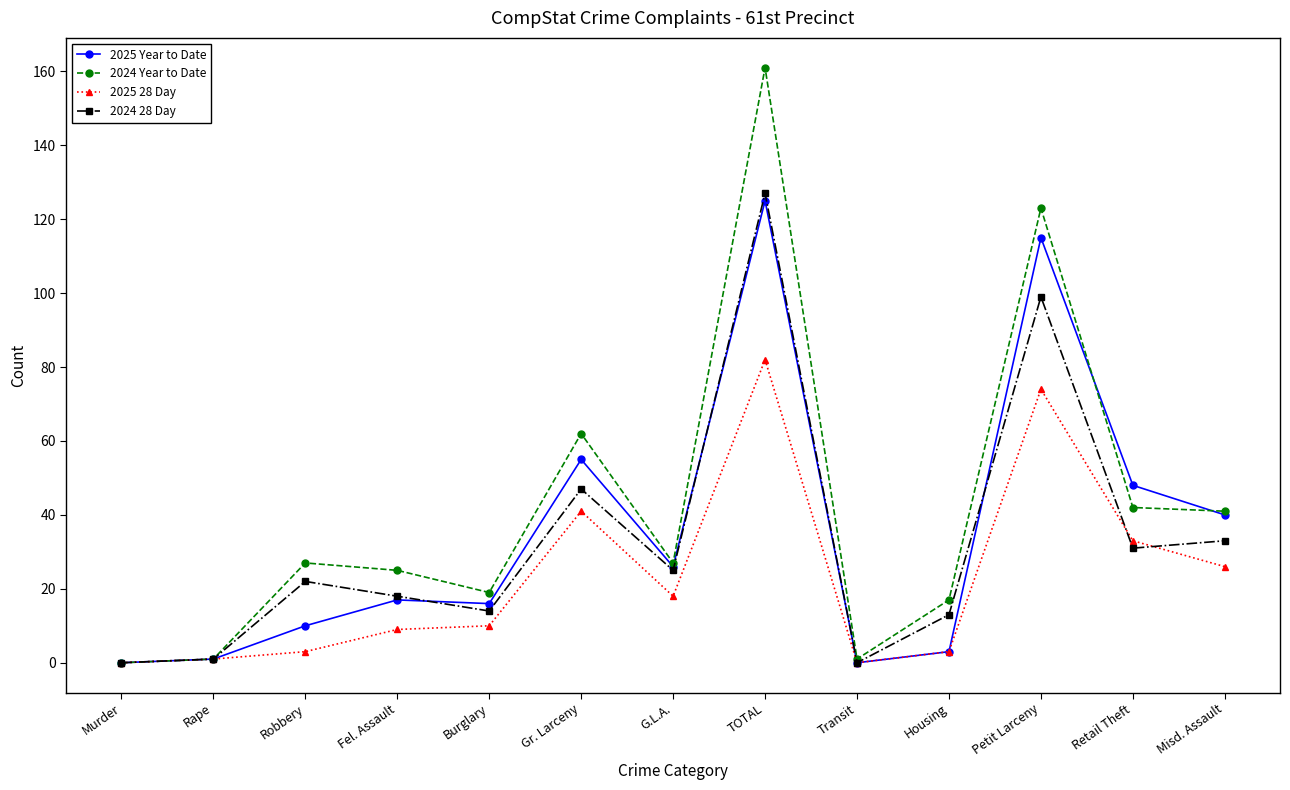

Between Fel. Assault and Retail Theft, which series saw the biggest shift?

2025 Year to Date